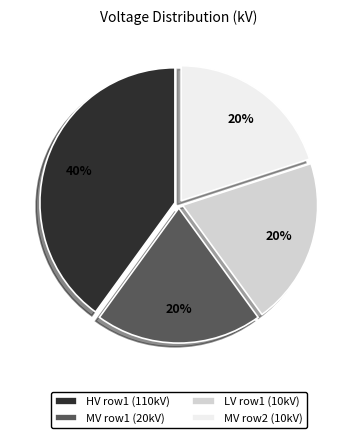

Is MV row1 (20kV) the majority of the pie?

No